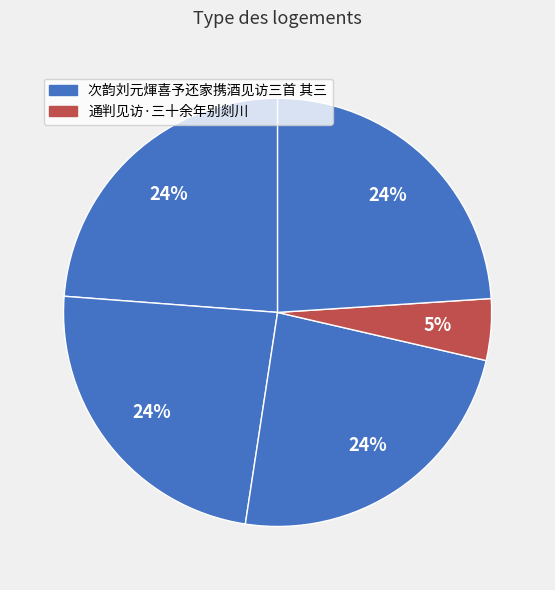

How many slices are in this pie chart?

5